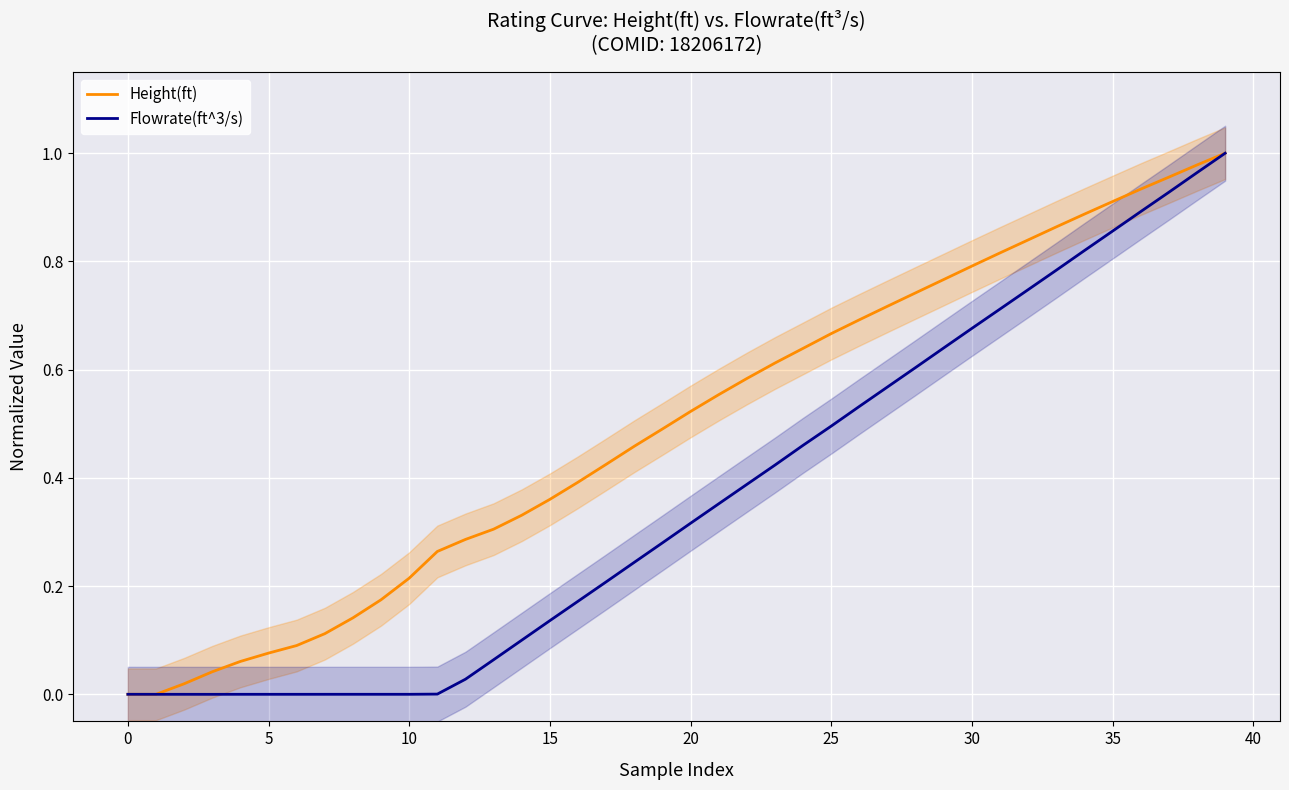

True or false: Flowrate(ft^3/s) has a value of 0.5 at 25.

True